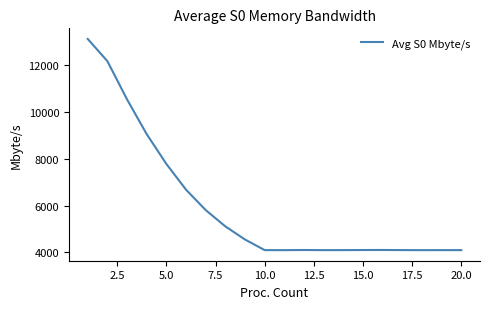

What is the maximum value shown in the chart?

13137.1